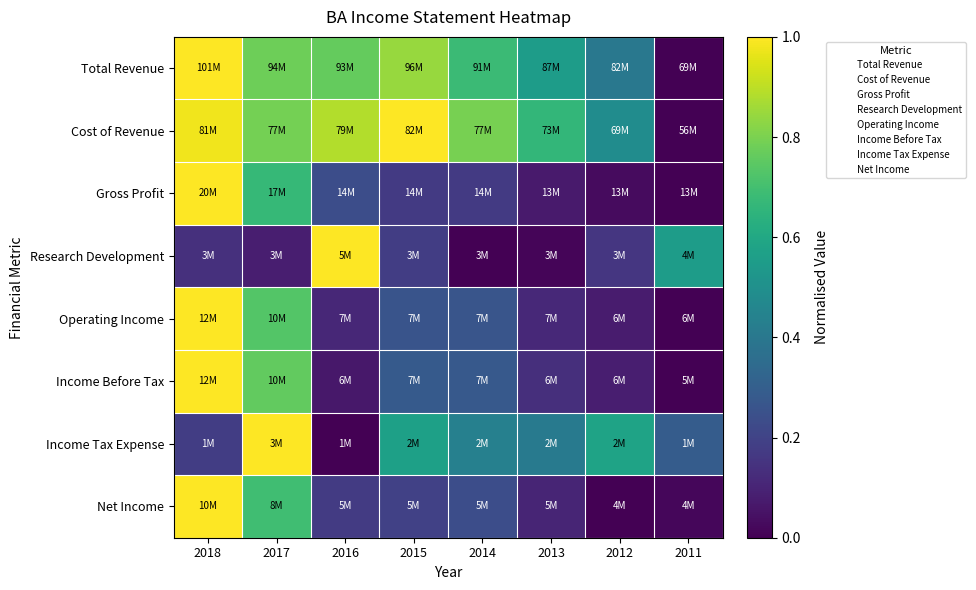

Which label corresponds to the smallest value in the chart?

2011